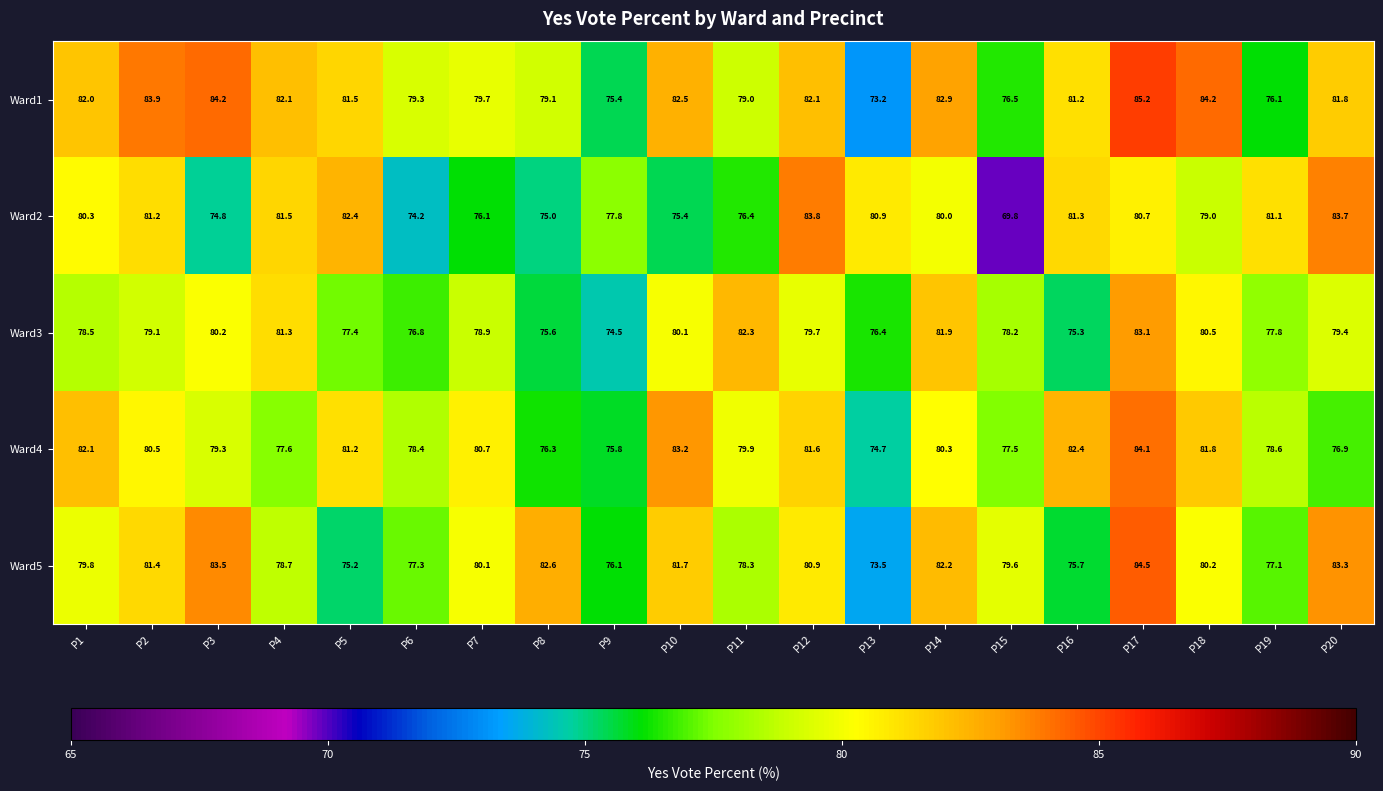

At which category is the sum across all series the highest?

P17